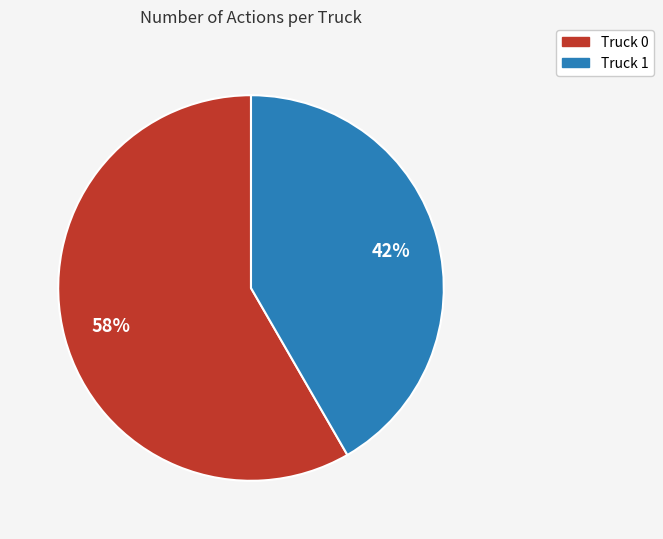

Combined, do Truck 0 and Truck 1 account for over 50%?

Yes